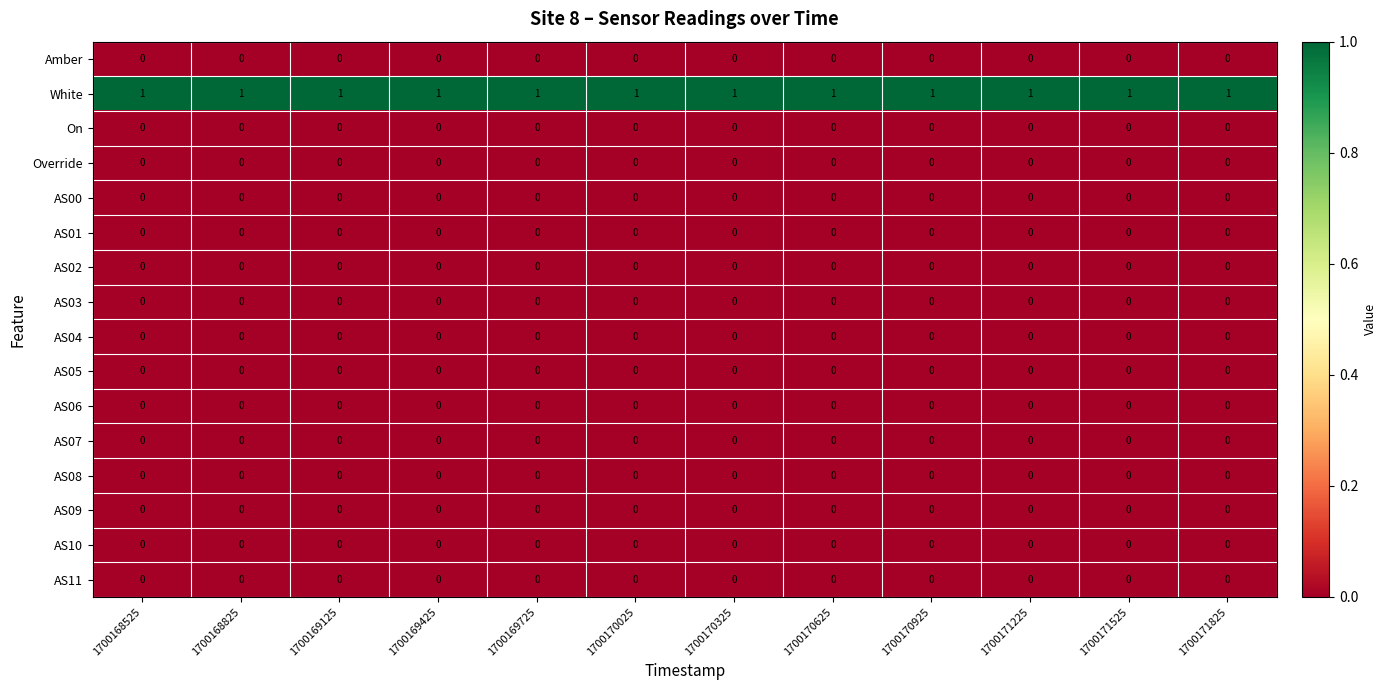

The value of AS10 at 1700169725 is 0. True or false?

True